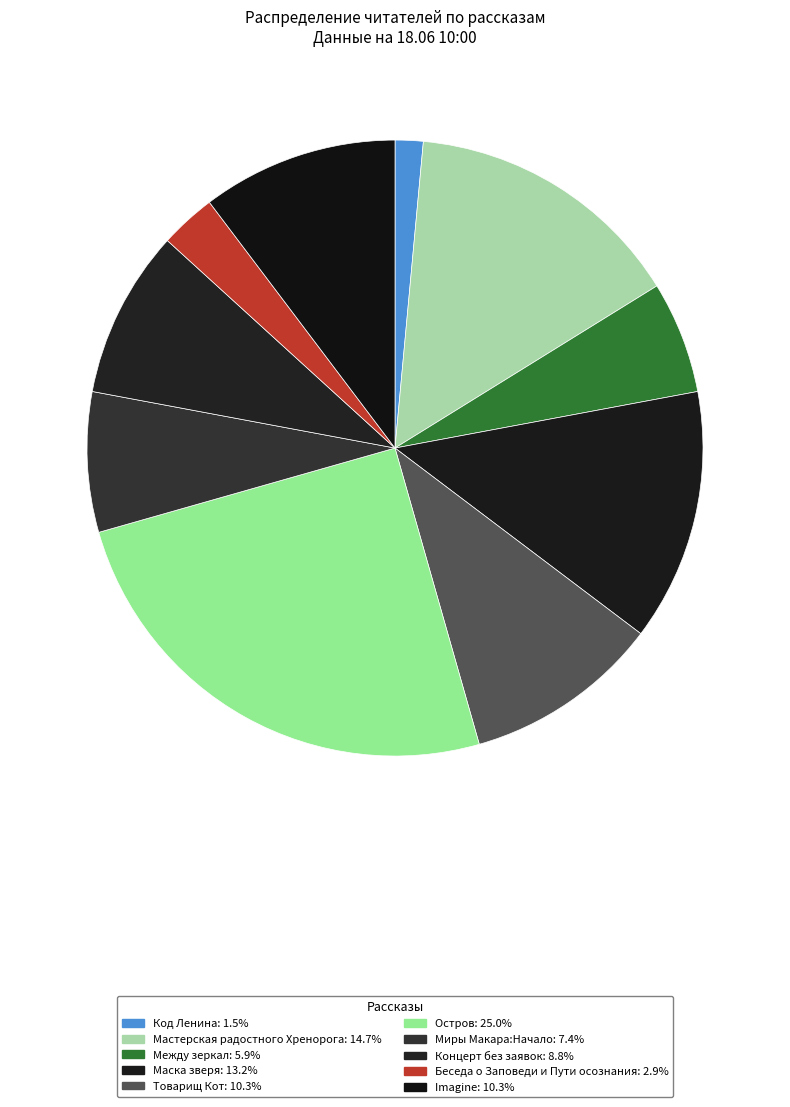

Which has a higher value, Imagine or Концерт без заявок?

Imagine